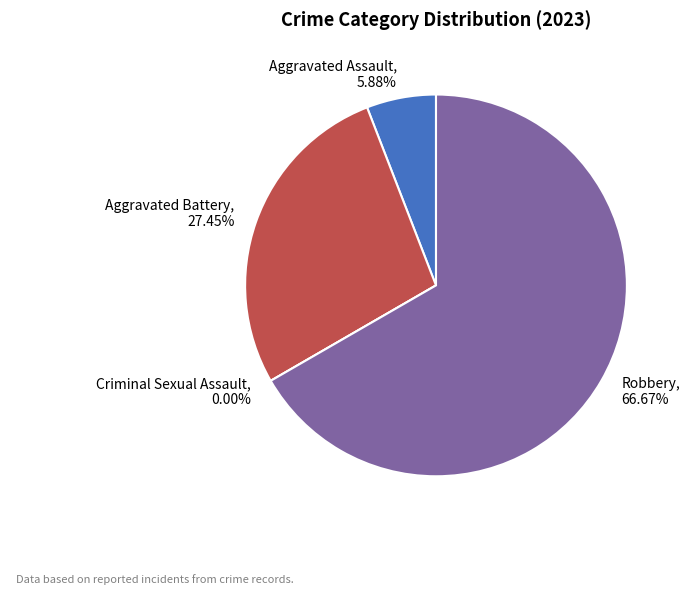

To the nearest percent, what percentage of the pie is Aggravated Battery?

27%